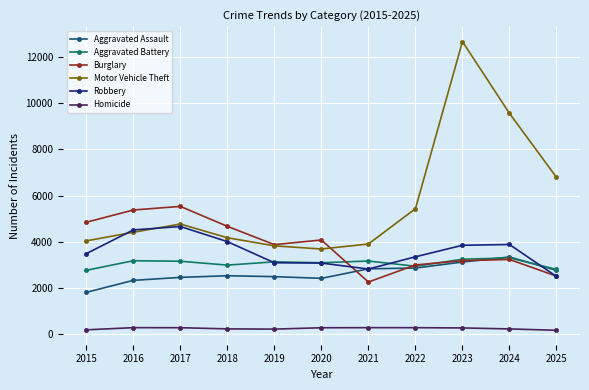

What is the spread (max minus min) of values at 2016?

5102